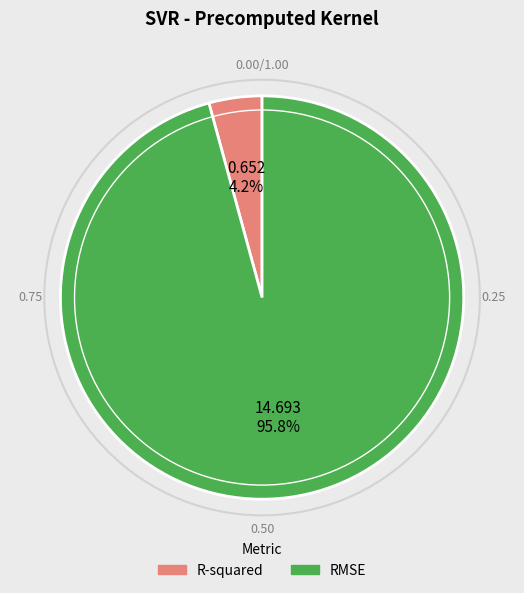

What percentage is the R-squared slice, to the nearest percent?

4%